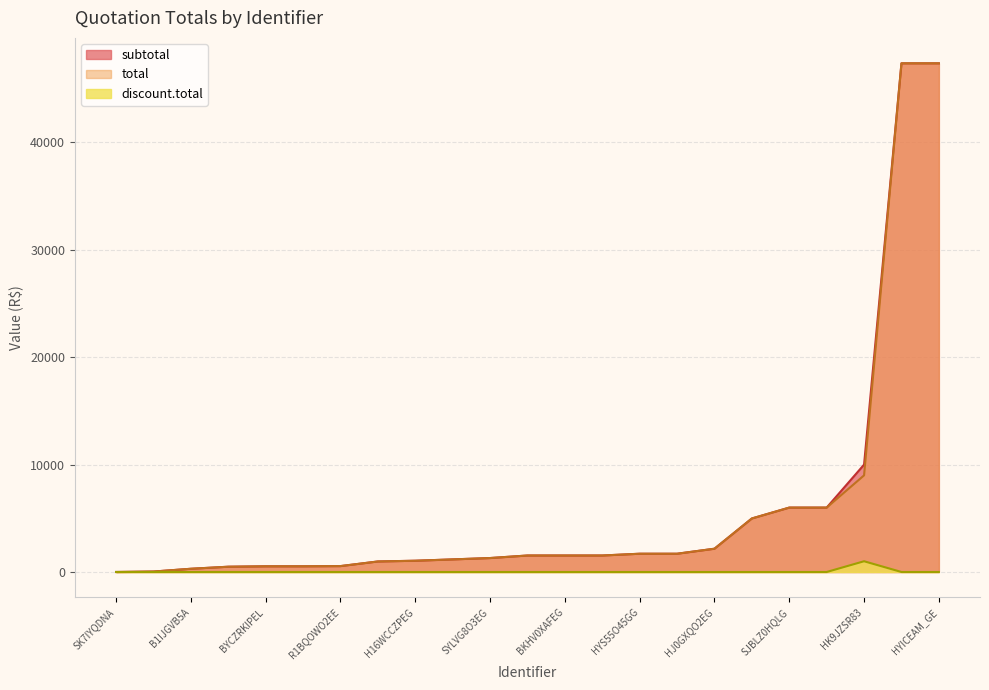

The value of discount.total at B1VS7ID2GL is 0.0. True or false?

True